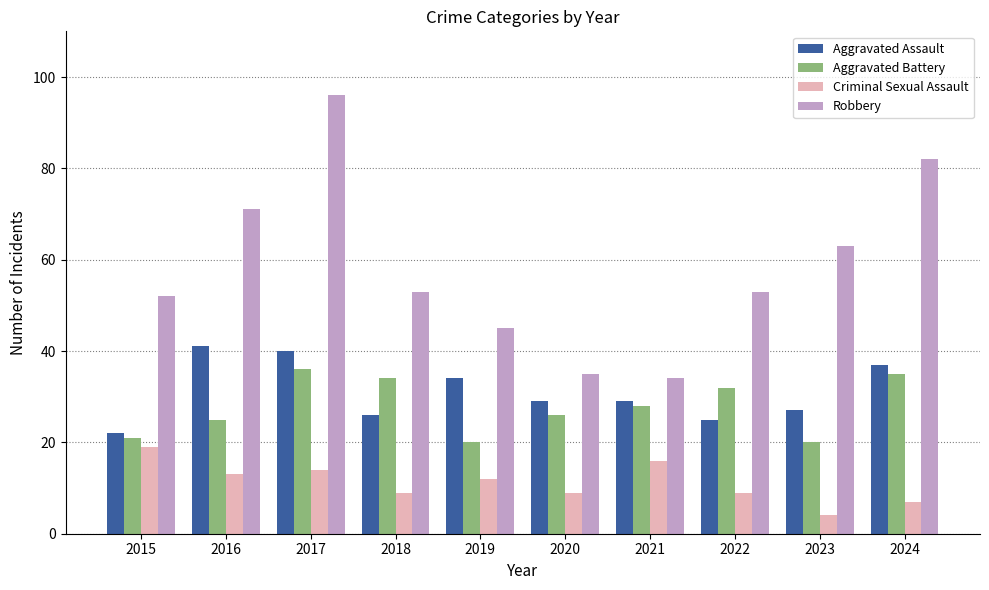

Where does the Aggravated Battery series first go above 28?

2017